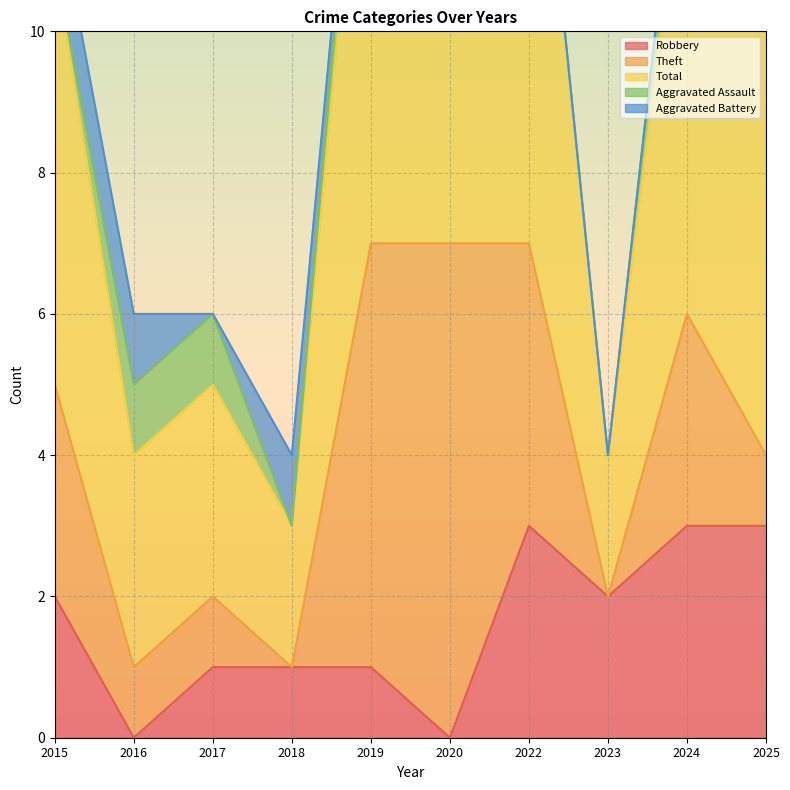

What is the sum of the Total values at 2025 and 2024?

13